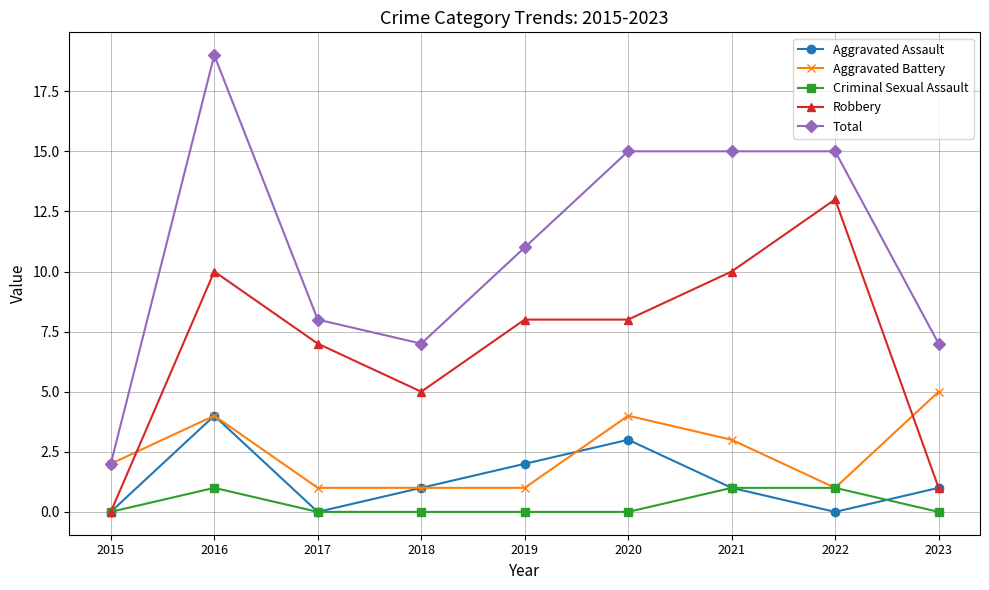

In Aggravated Battery, how many points are higher than both neighbors (excluding endpoints)?

2